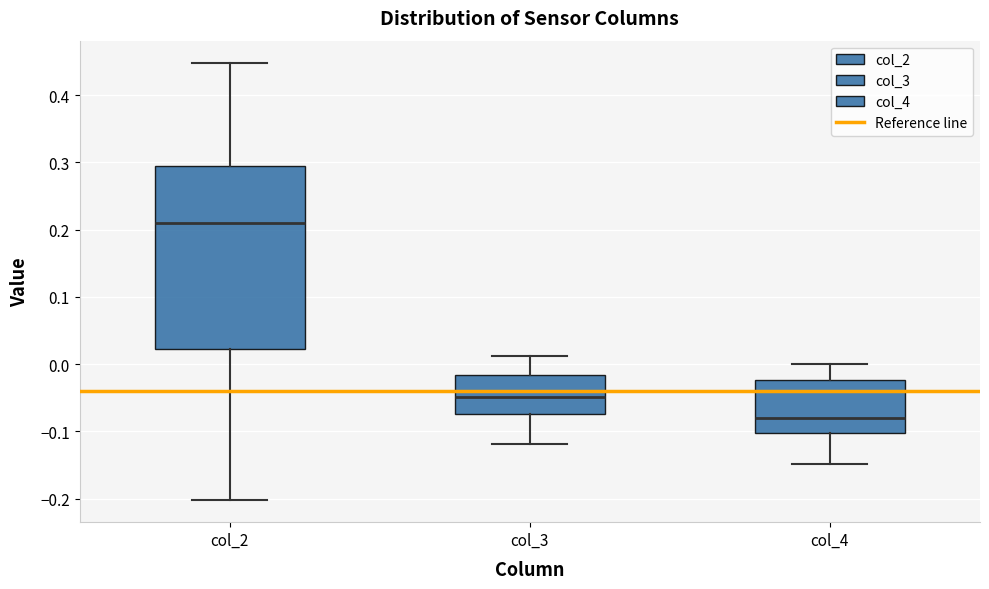

Which box has the highest median line?

col_2